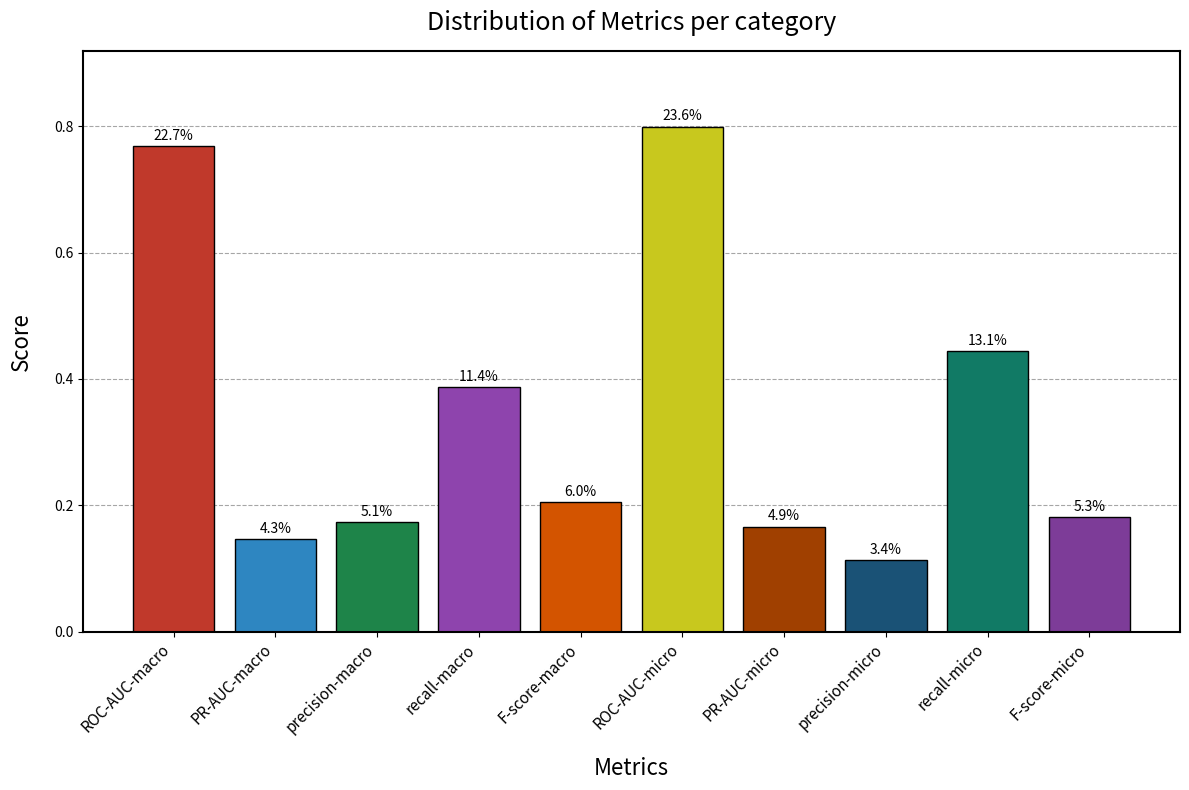

Rank the categories by value from lowest to highest.

precision-micro, PR-AUC-macro, PR-AUC-micro, precision-macro, F-score-micro, F-score-macro, recall-macro, recall-micro, ROC-AUC-macro, ROC-AUC-micro